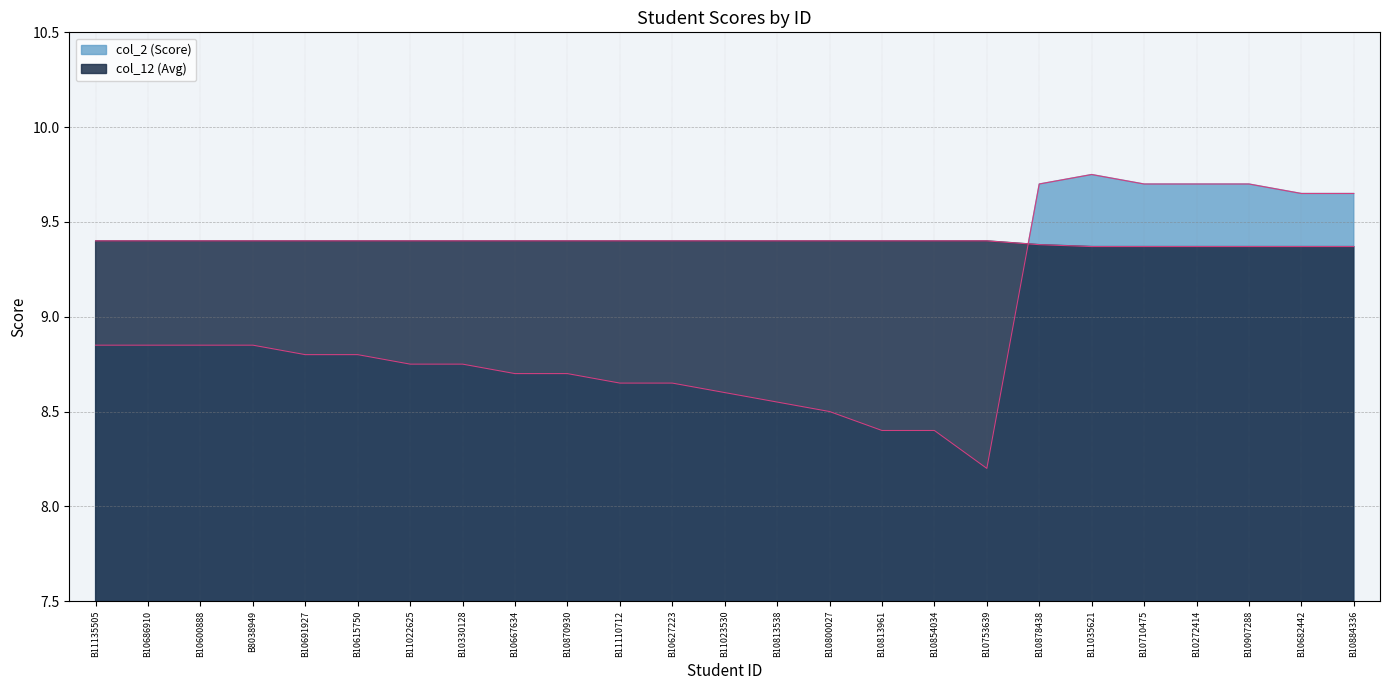

The col_2 (Score) series shows 9.7 at B10907288. True or false?

True